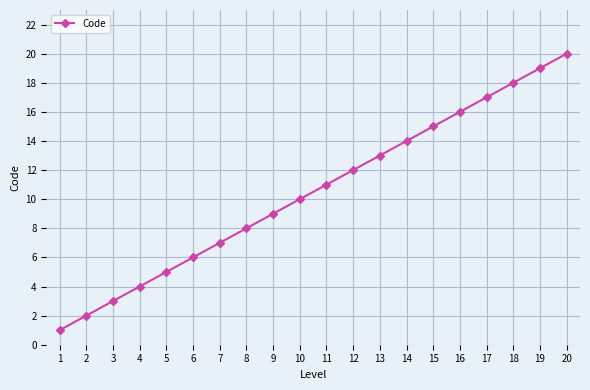

What is the change in value from 15 to 16?

+1